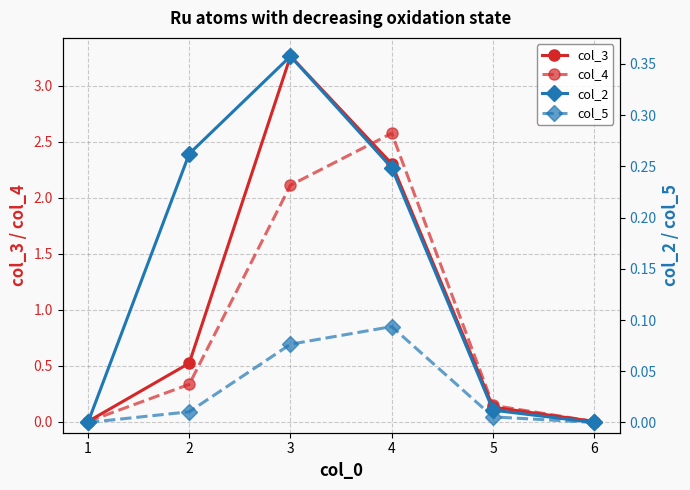

Between 2 and 5, which is larger?

2